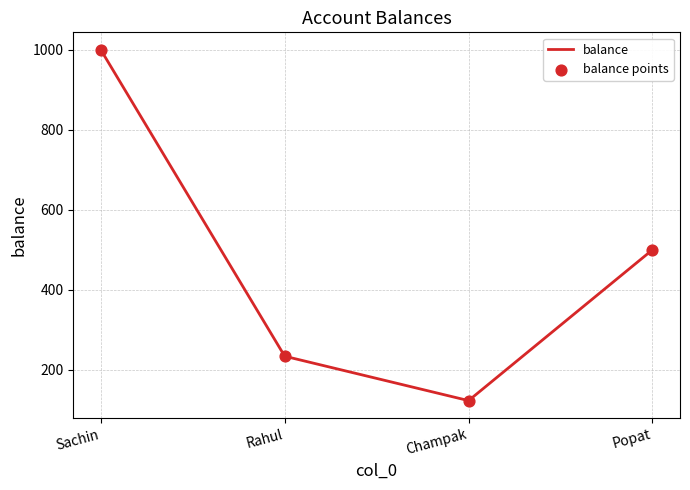

At which label is the value closest to 561?

Popat